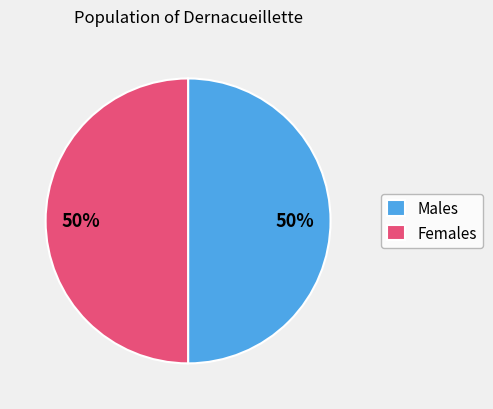

How many slices are in this pie chart?

2